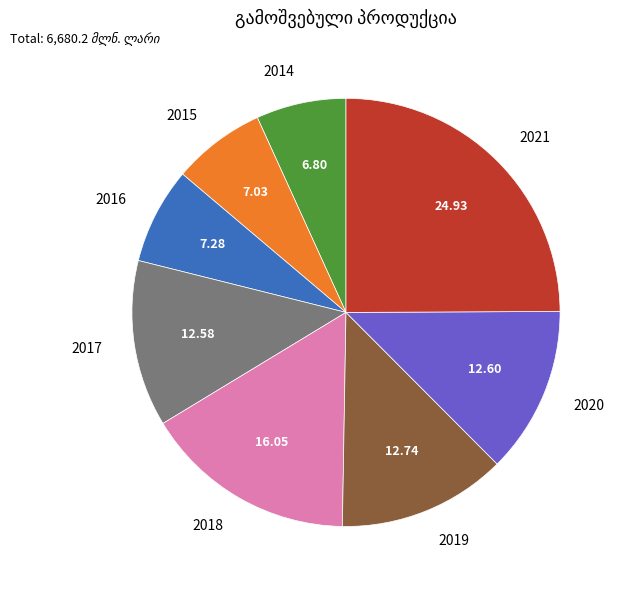

Approximately how many times larger is the value at 2016 compared to 2019?

0.6